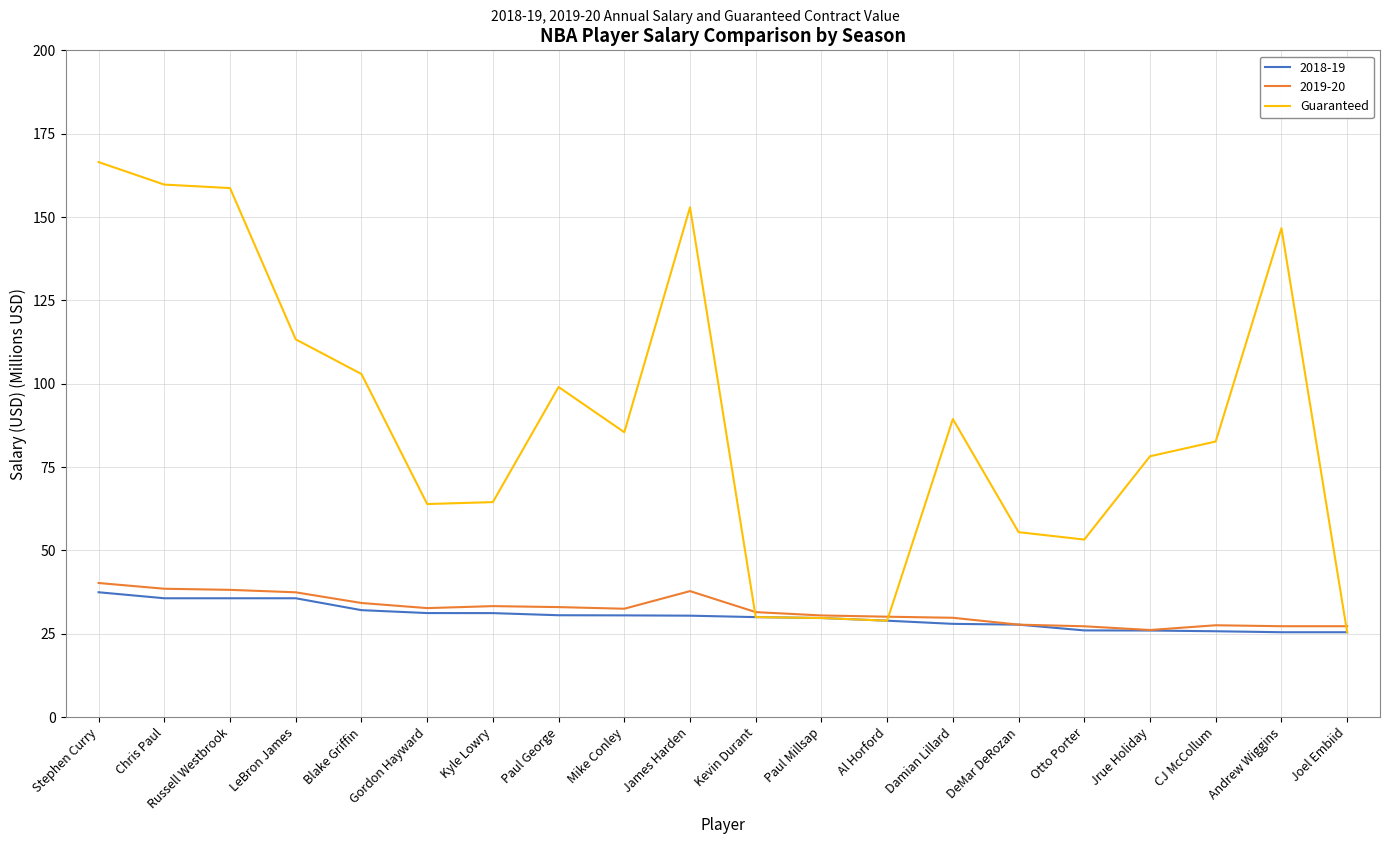

What is the smallest value displayed?

25.5